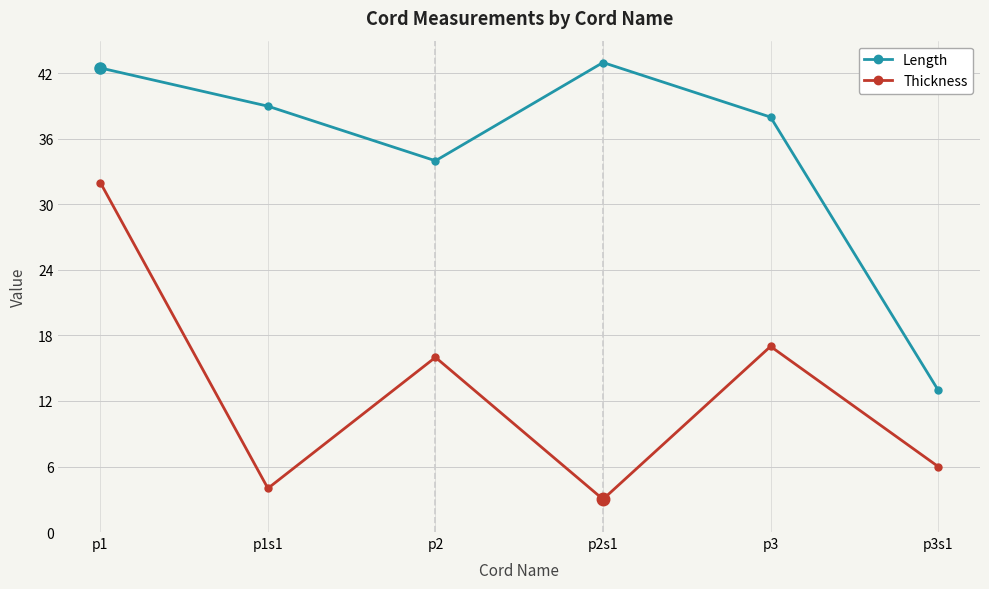

What is the sum of the Thickness values at p1s1 and p2?

20.0